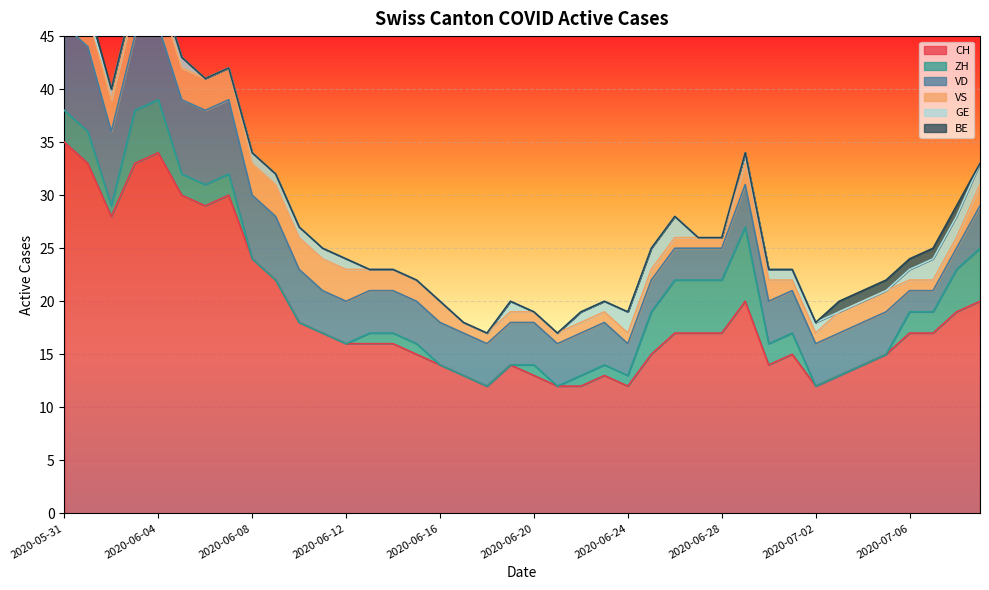

Reading left to right, transcribe all the data shown in this chart.

CH: 35	33	28	33	34	30	29	30	24	22	18	17	16	16	16	15	14	13	12	14	13	12	12	13	12	15	17	17	17	20	14	15	12	13	14	15	17	17	19	20
ZH: 3	3	1	5	5	2	2	2	0	0	0	0	0	1	1	1	0	0	0	0	1	0	1	1	1	4	5	5	5	7	2	2	0	0	0	0	2	2	4	5
VD: 8	8	7	7	7	7	7	7	6	6	5	4	4	4	4	4	4	4	4	4	4	4	4	4	3	3	3	3	3	4	4	4	4	4	4	4	2	2	2	4
VS: 5	3	3	3	3	3	3	3	3	3	3	3	3	2	2	2	2	1	1	1	1	1	1	1	1	1	1	1	1	2	2	1	1	2	2	2	1	1	1	2
GE: 0	0	1	1	1	1	0	0	1	1	1	1	1	0	0	0	0	0	0	1	0	0	1	1	2	2	2	0	0	1	1	1	1	0	0	0	1	2	2	2
BE: 1	1	0	0	0	0	0	0	0	0	0	0	0	0	0	0	0	0	0	0	0	0	0	0	0	0	0	0	0	0	0	0	0	1	1	1	1	1	1	0